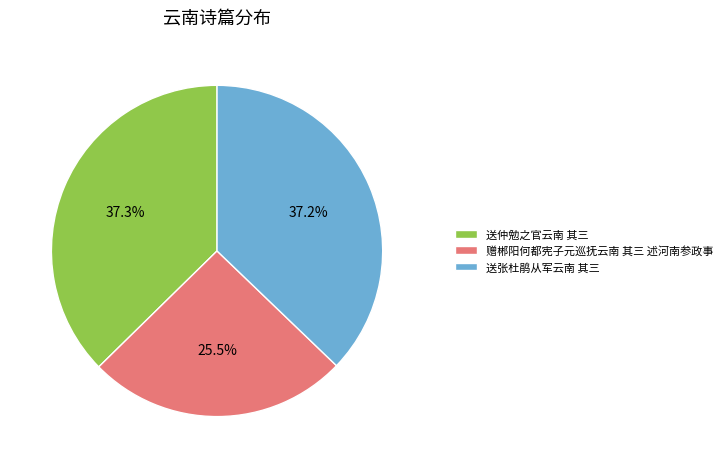

To the nearest percent, what is the difference between the largest and smallest slice percentages?

12%